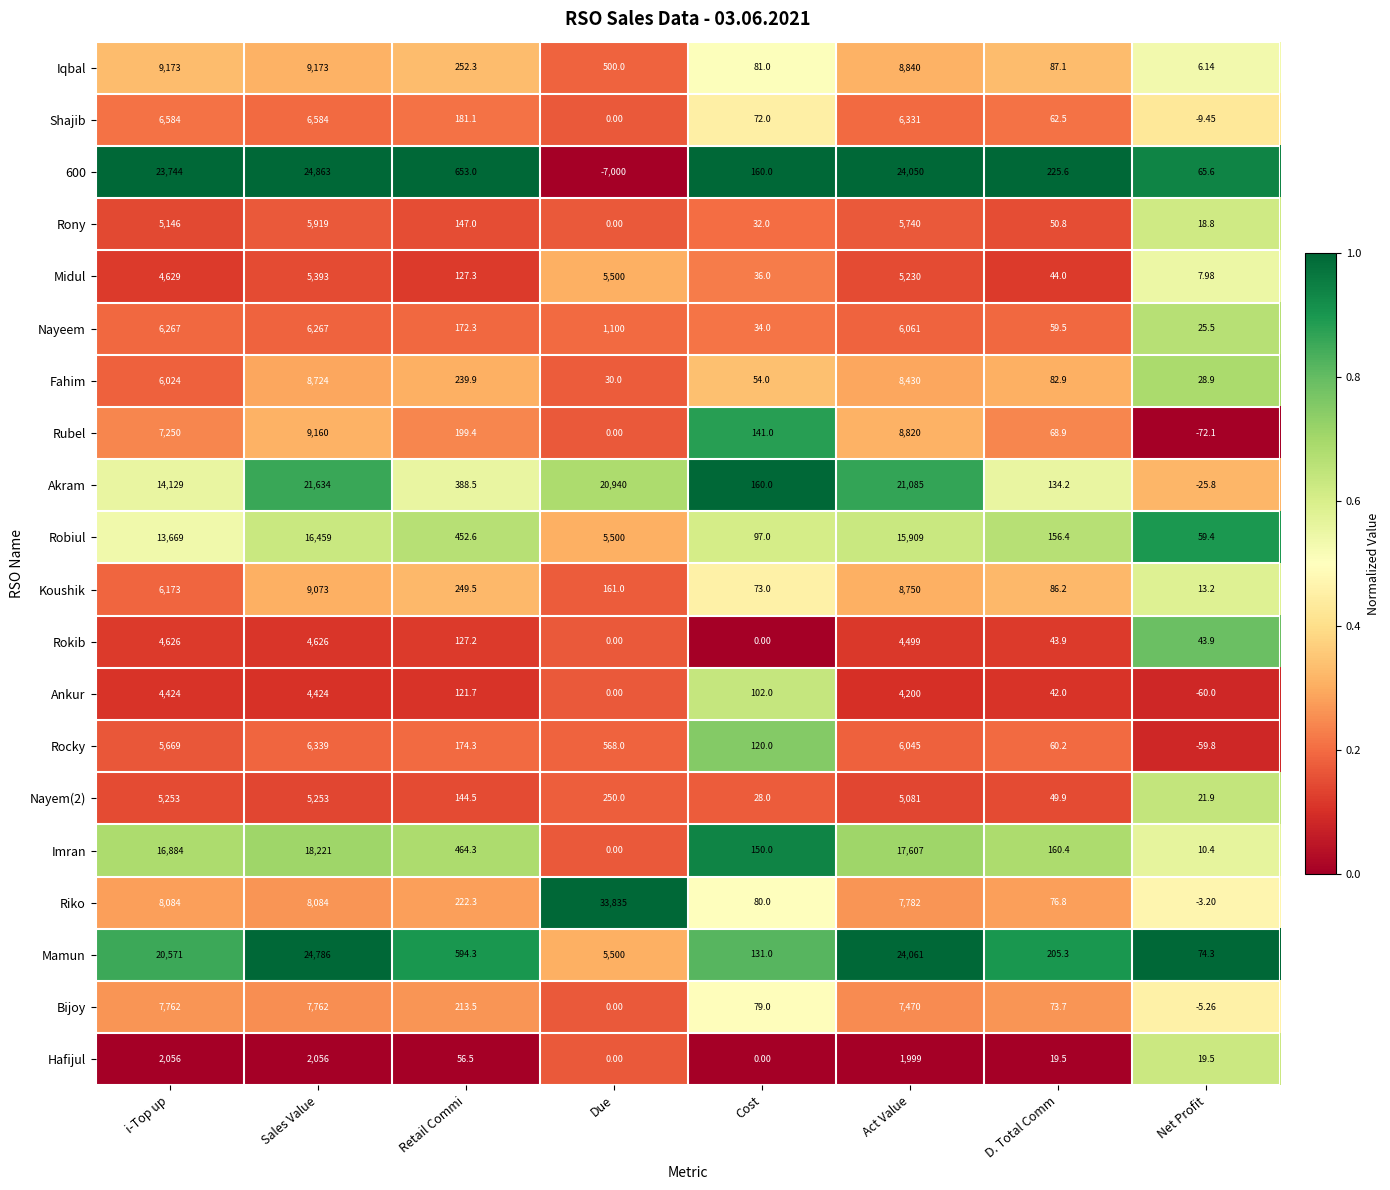

List the labels in order of 600 value, smallest first.

Due, Net Profit, Cost, D. Total Comm, Retail Commi, i-Top up, Act Value, Sales Value